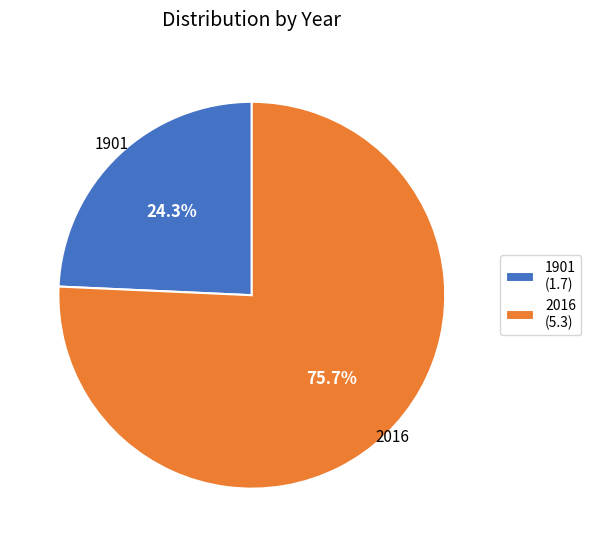

True or false: 2016 accounts for 85% of the total.

False